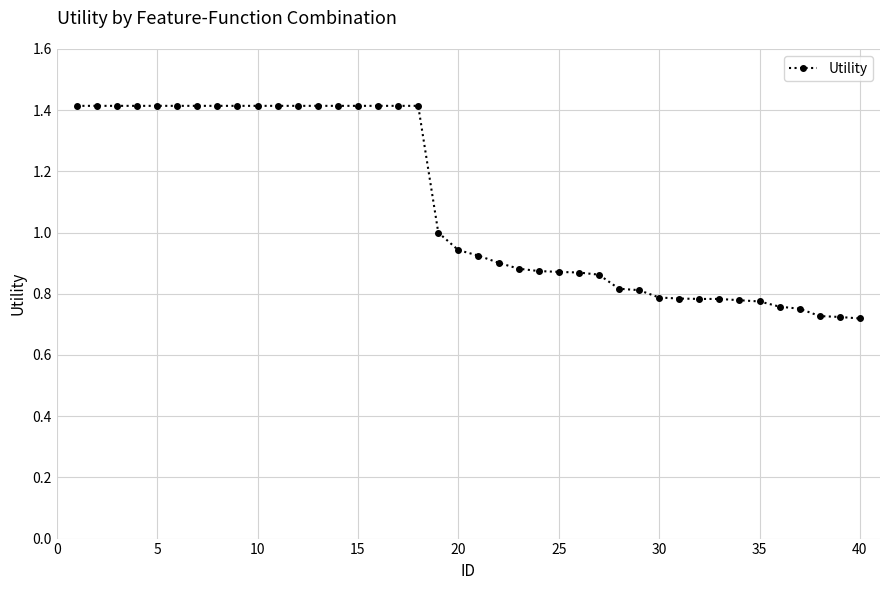

What is the greatest value displayed?

1.4